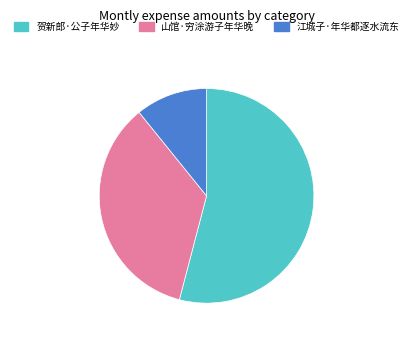

Is the sum of 贺新郎·公子年华妙 and 山馆·穷涂游子年华晚 greater than half?

Yes